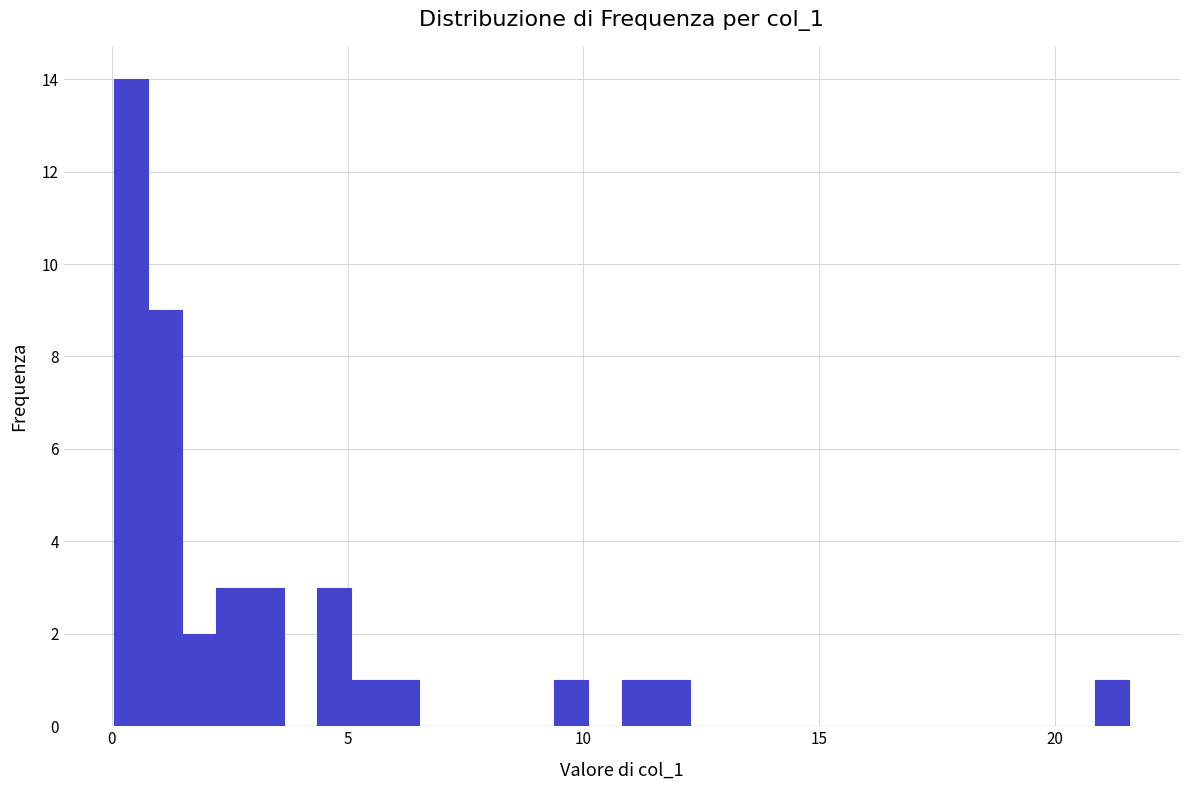

Read against the x-axis, roughly where is the centre of the tallest bar?

0.5